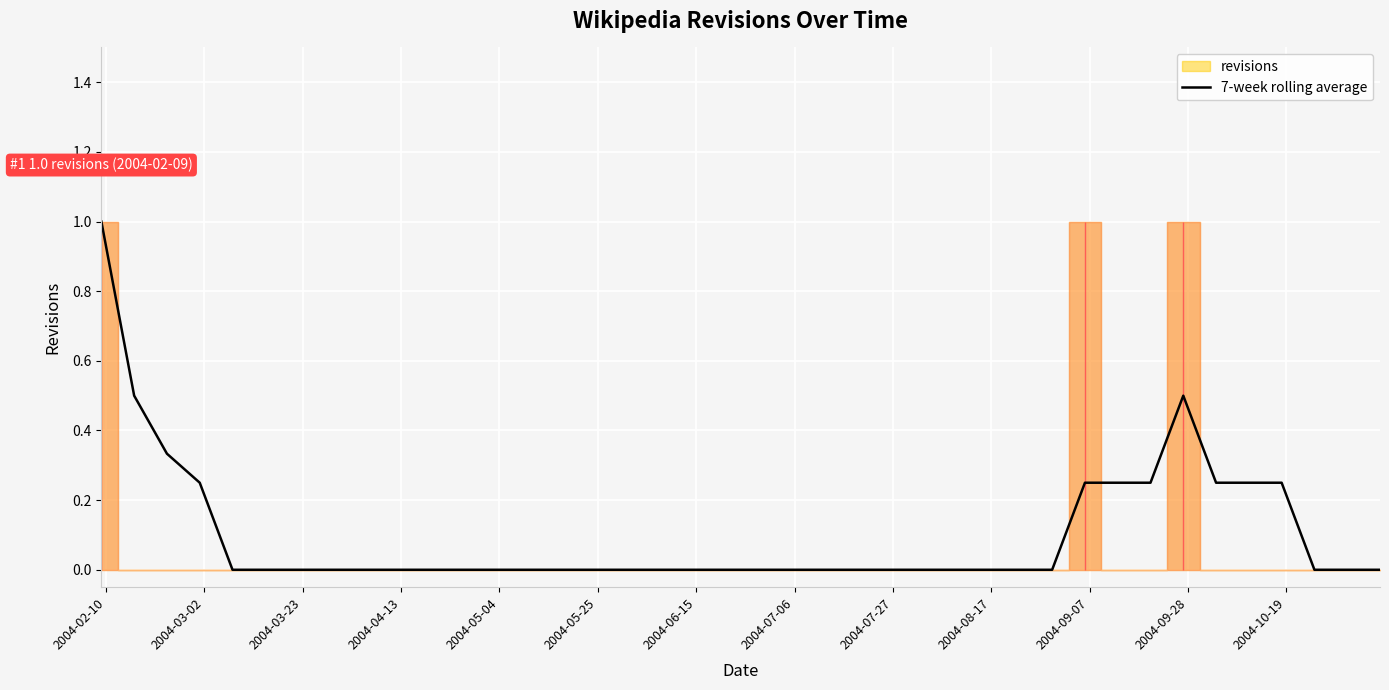

How many lines are shown in the chart?

1